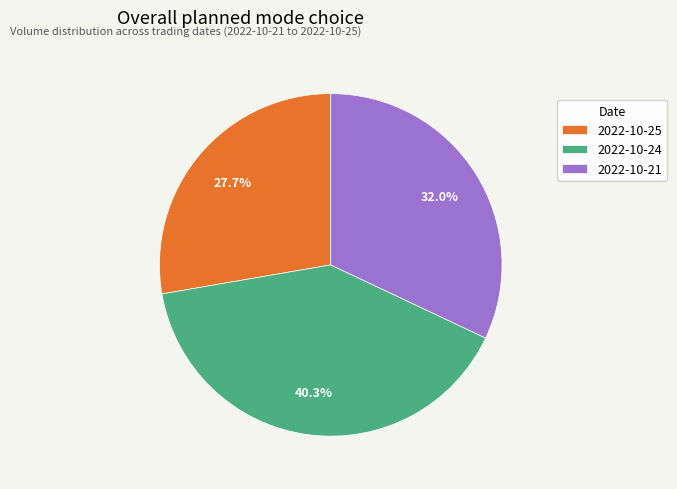

Is it true that 2022-10-24 is 40% of the pie?

True